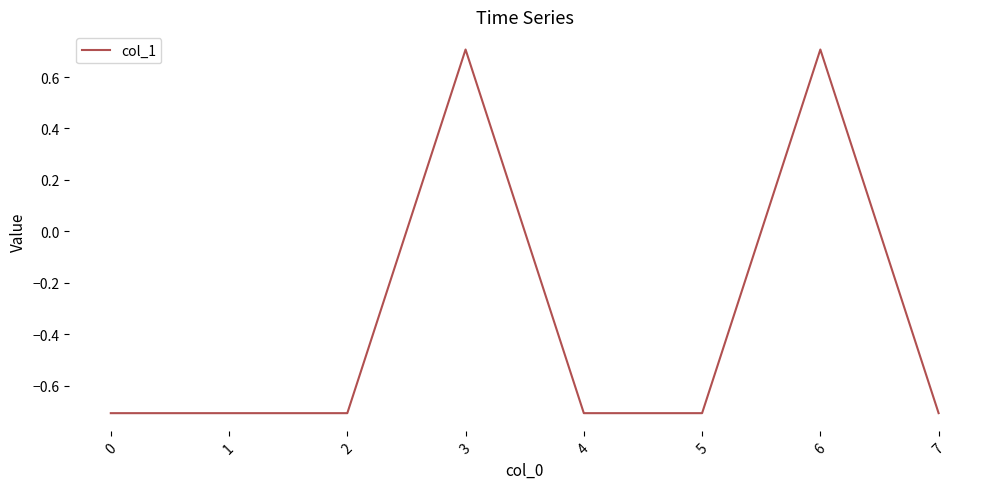

The value at 1 is -0.2. True or false?

False